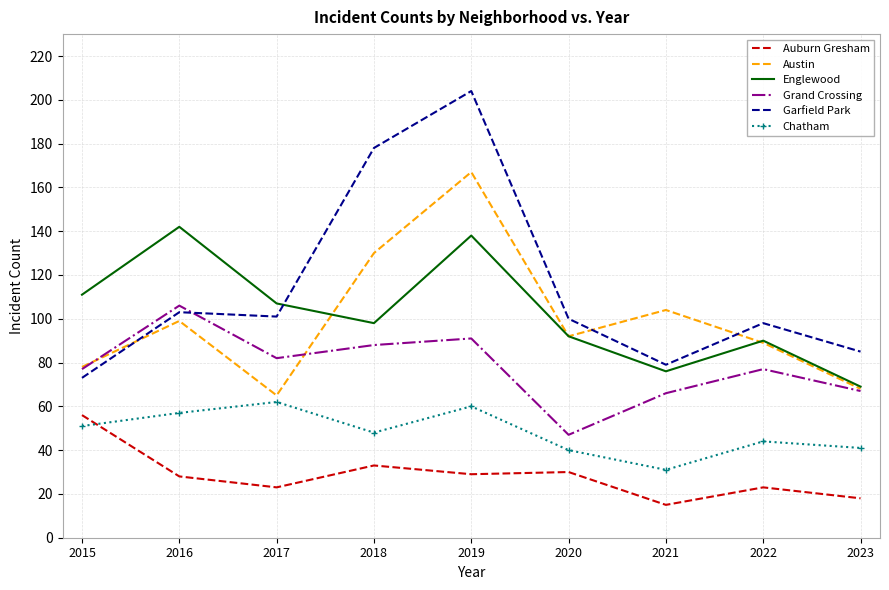

What is the sum of all Grand Crossing values?

701